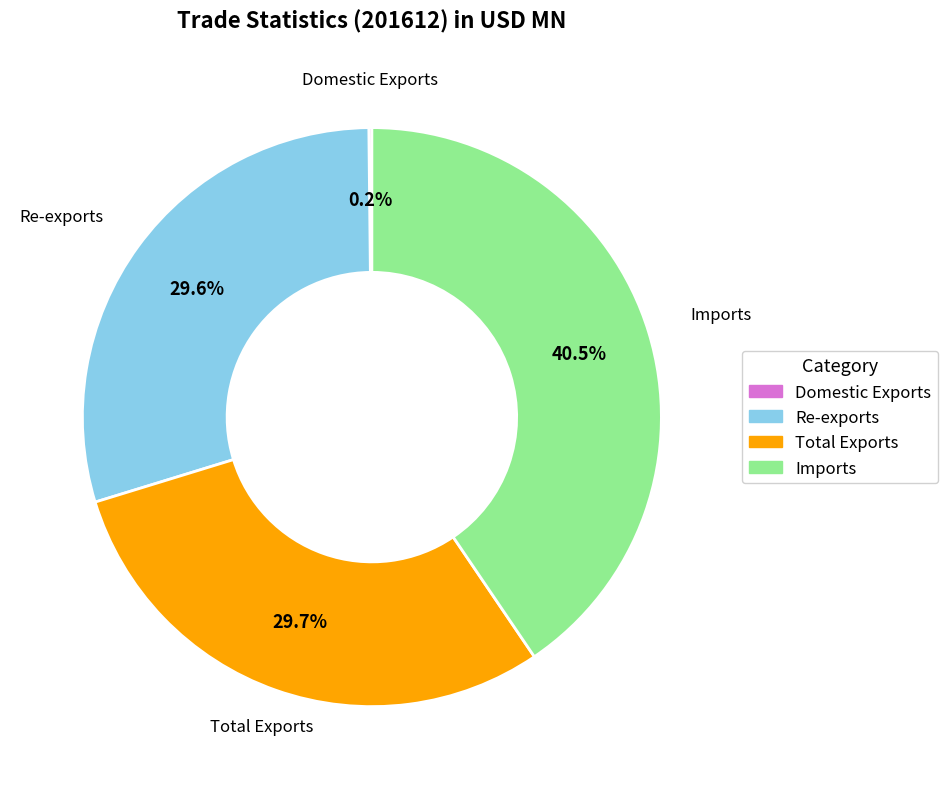

What is the ratio of the value at Re-exports to the value at Total Exports?

1.0